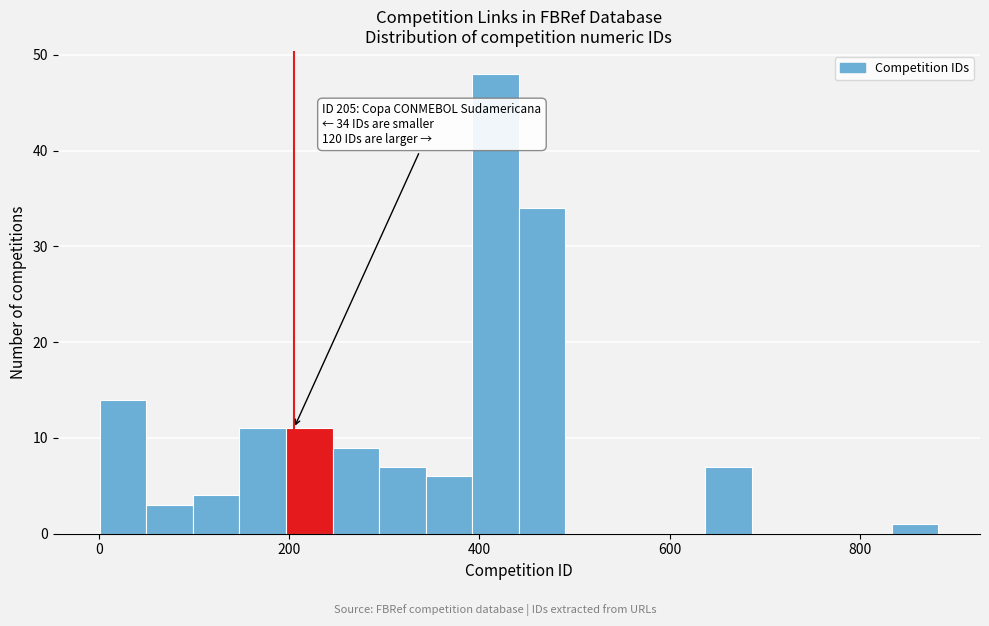

Around what value on the x-axis is the tallest bar? Give the approximate position of its centre, as read against the axis.

420